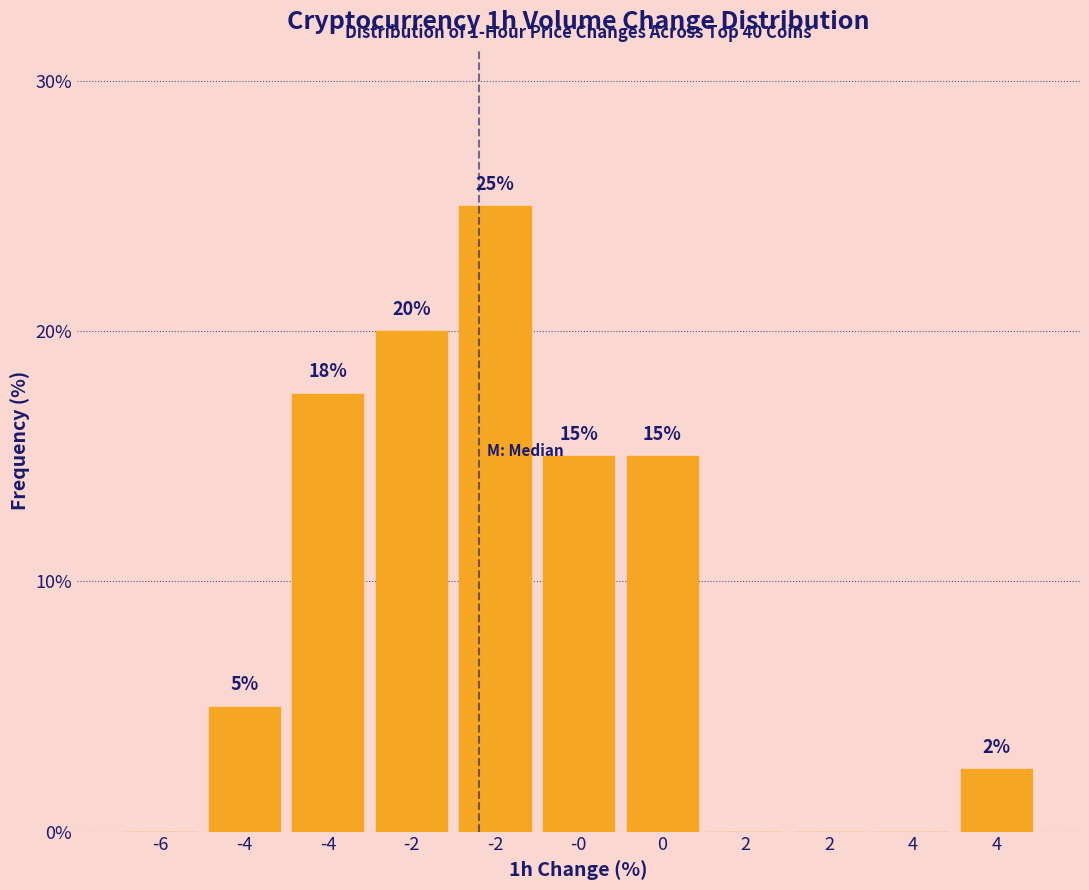

How many data points does each series have?

11